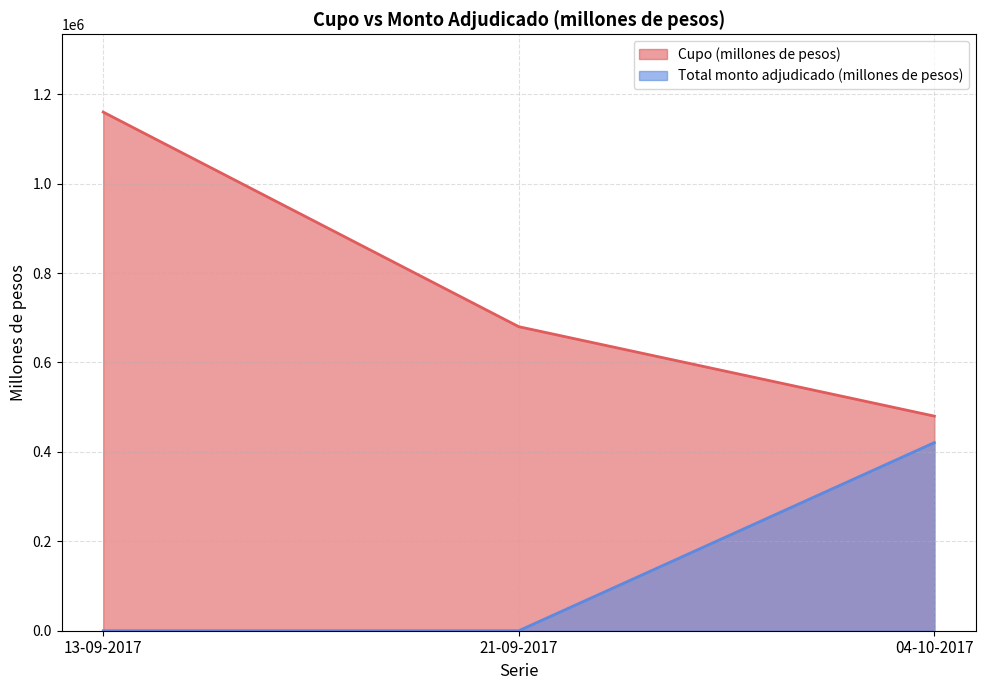

Which series has the largest total across all categories?

Cupo (millones de pesos)